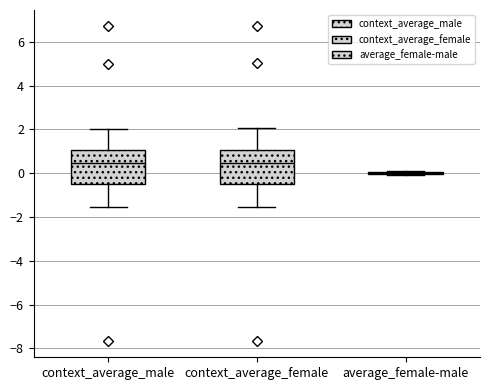

Where is the upper edge of the box for context_average_male on the y-axis? The values are not printed on the chart, so give them approximately, as read against the axis.

1.0